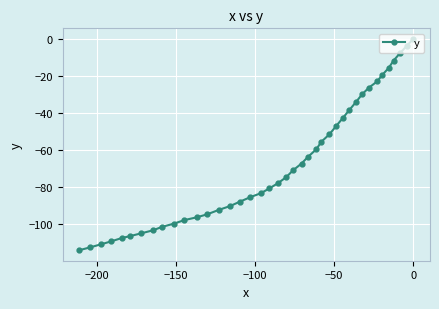

What is the value of the 19th point from the left?

-80.6